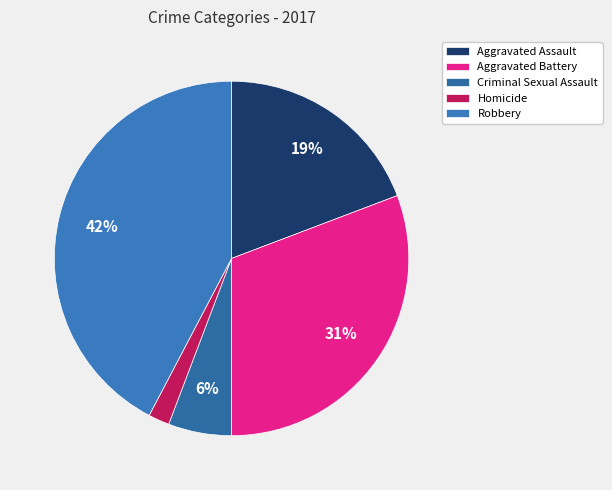

Is the sum of Aggravated Battery and Aggravated Assault greater than half?

No